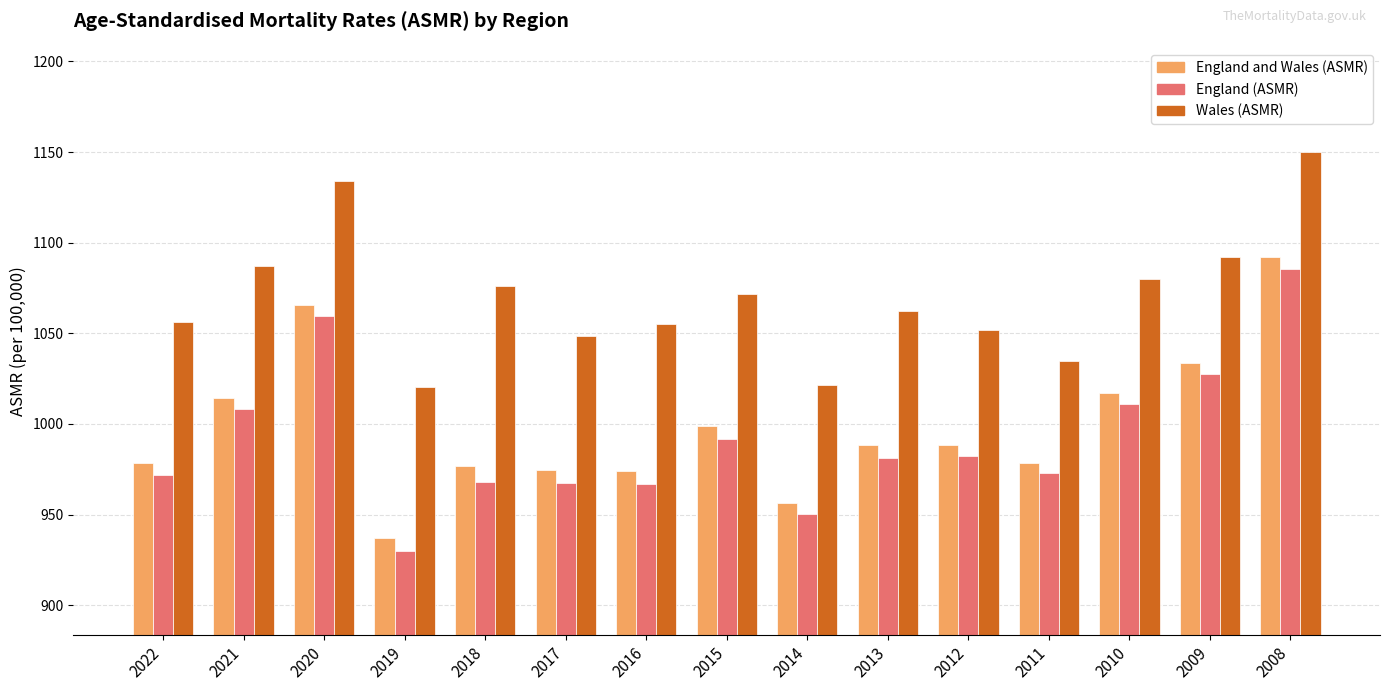

At which category does the chart reach its peak across all series?

2008